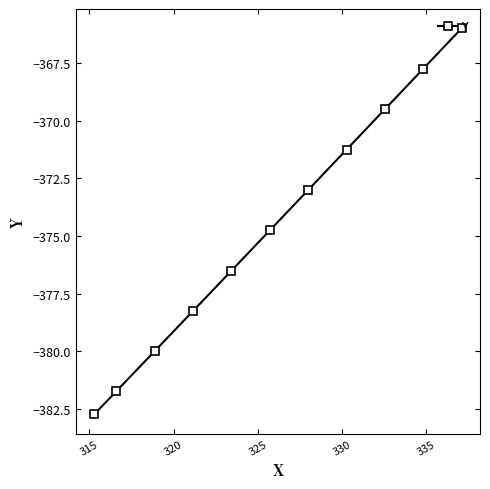

What is the difference between the maximum and minimum values?

16.8